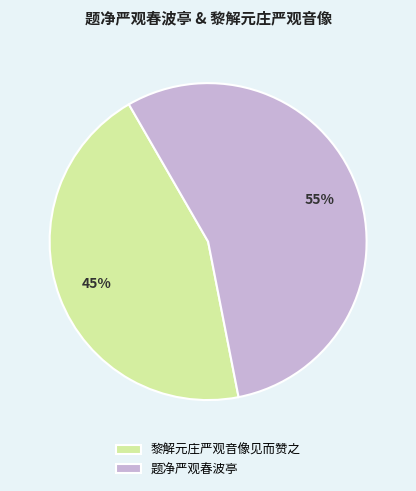

Rank the categories by value from highest to lowest.

题净严观春波亭, 黎解元庄严观音像见而赞之